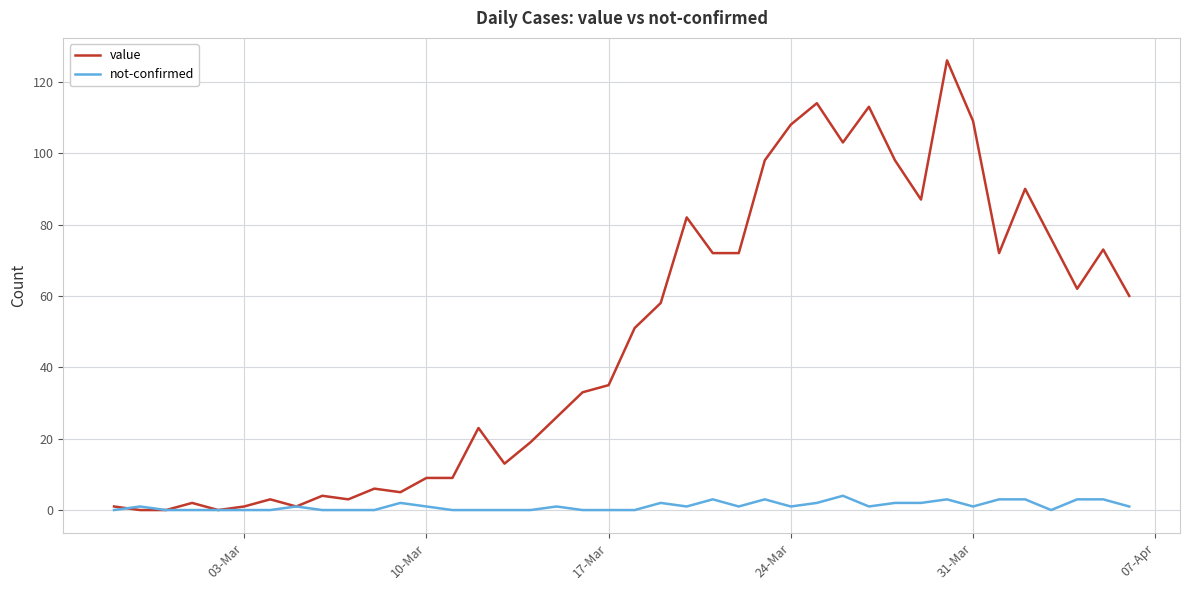

List the series in order of their peak value, highest first.

value, not-confirmed